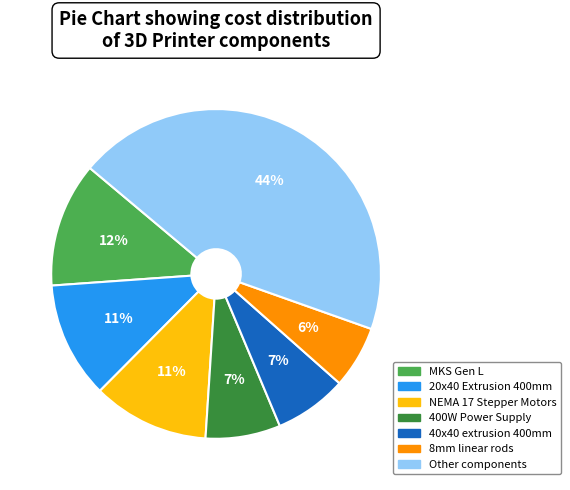

Is there any slice that represents more than half of the pie?

No